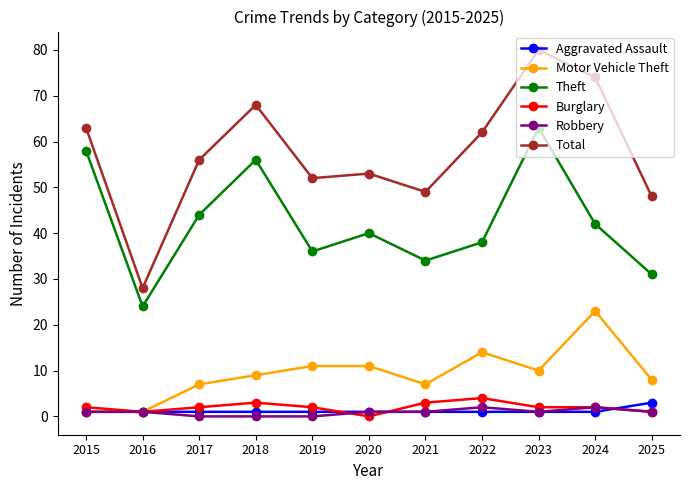

At which label does Motor Vehicle Theft reach its peak?

2024